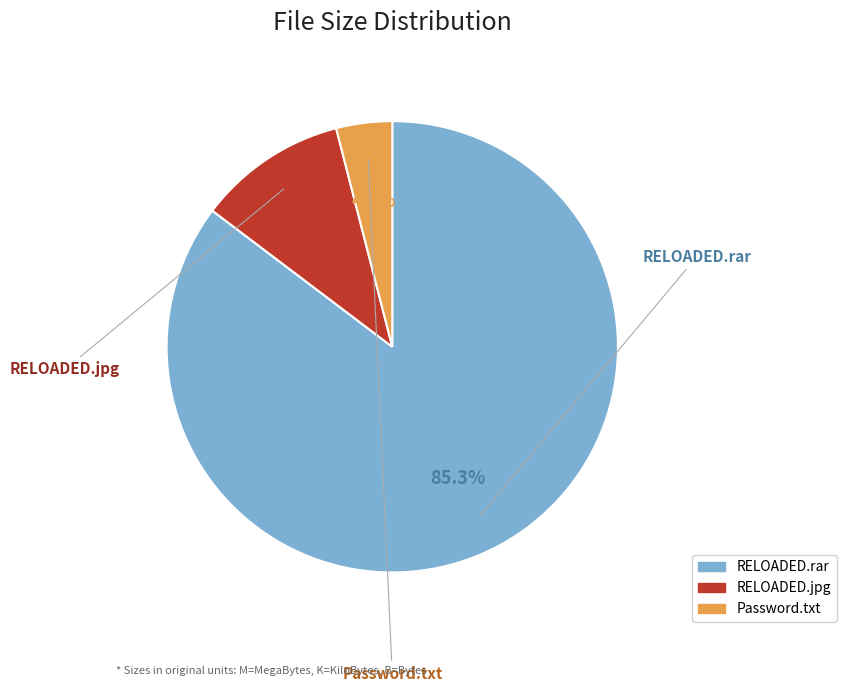

Is there any slice that represents more than half of the pie?

Yes